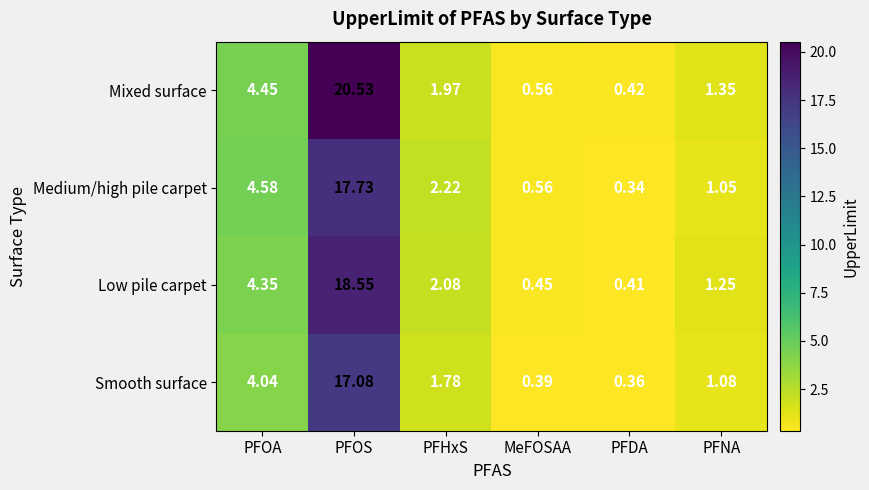

At which category does the chart reach its minimum across all series?

PFDA